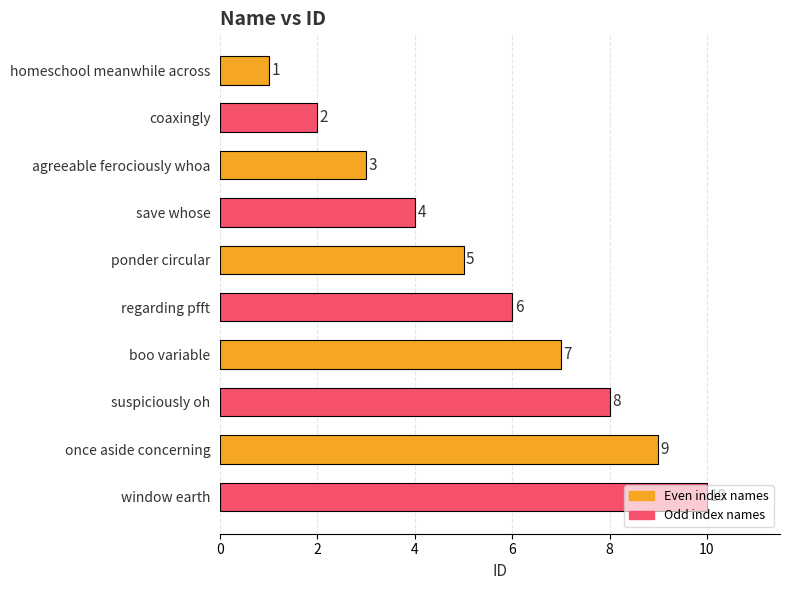

What is the ratio of the value at suspiciously oh to the value at save whose?

2.0